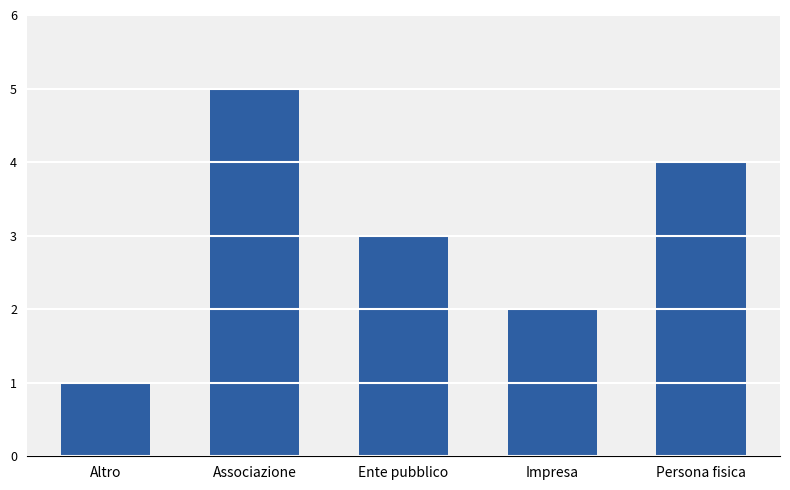

How many values are below 3?

2